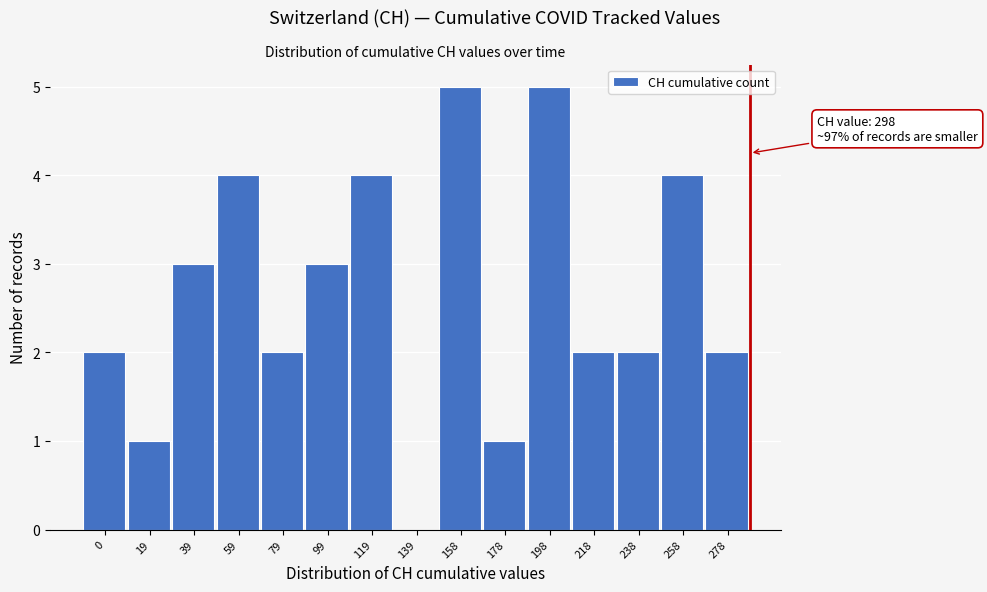

Reading left to right, list all the values displayed in this chart.

0=2	19=1	39=3	59=4	79=2	99=3	119=4	139=0	158=5	178=1	198=5	218=2	238=2	258=4	278=2